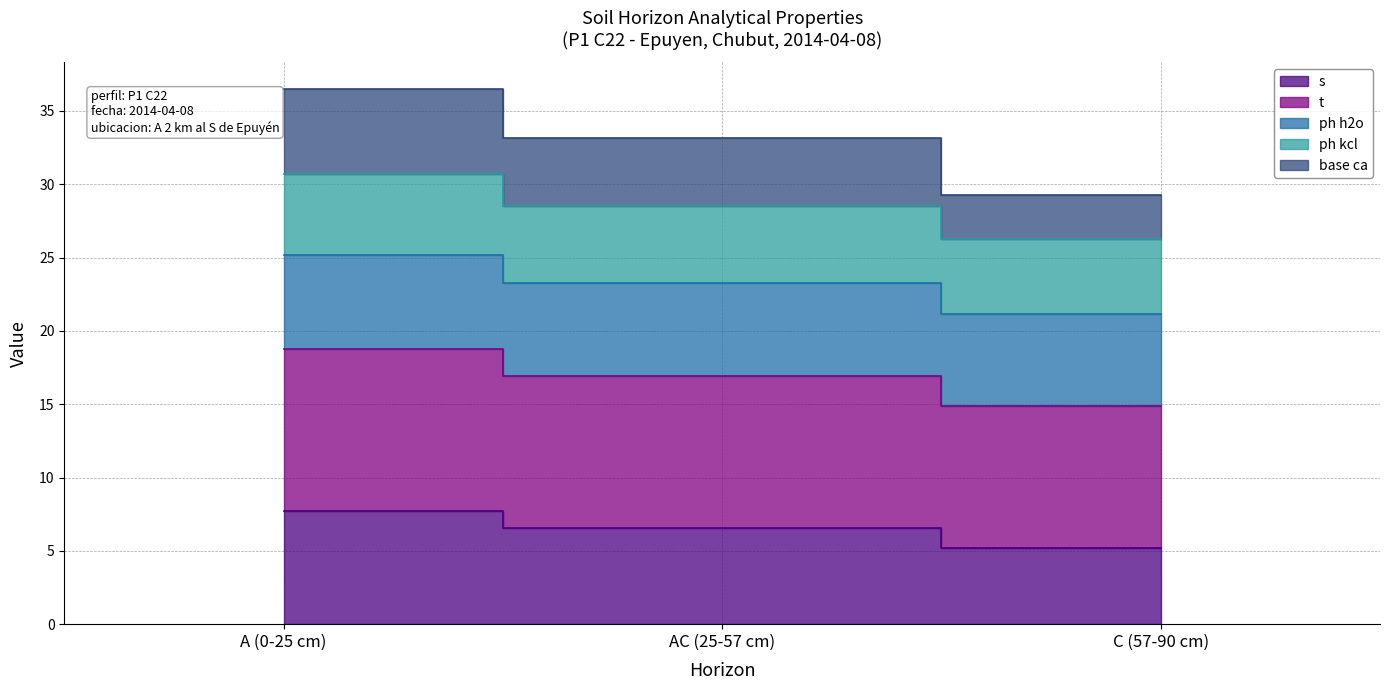

Is it true that analitico_t equals 26.3 at C (57-90 cm)?

True